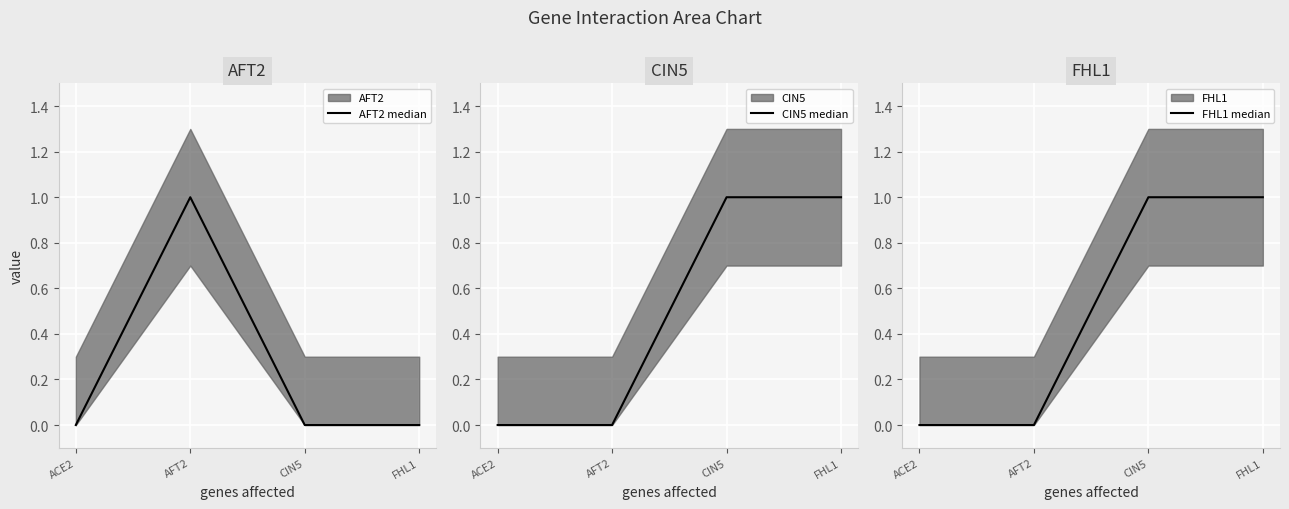

Which series has the largest total across all categories?

CIN5 median